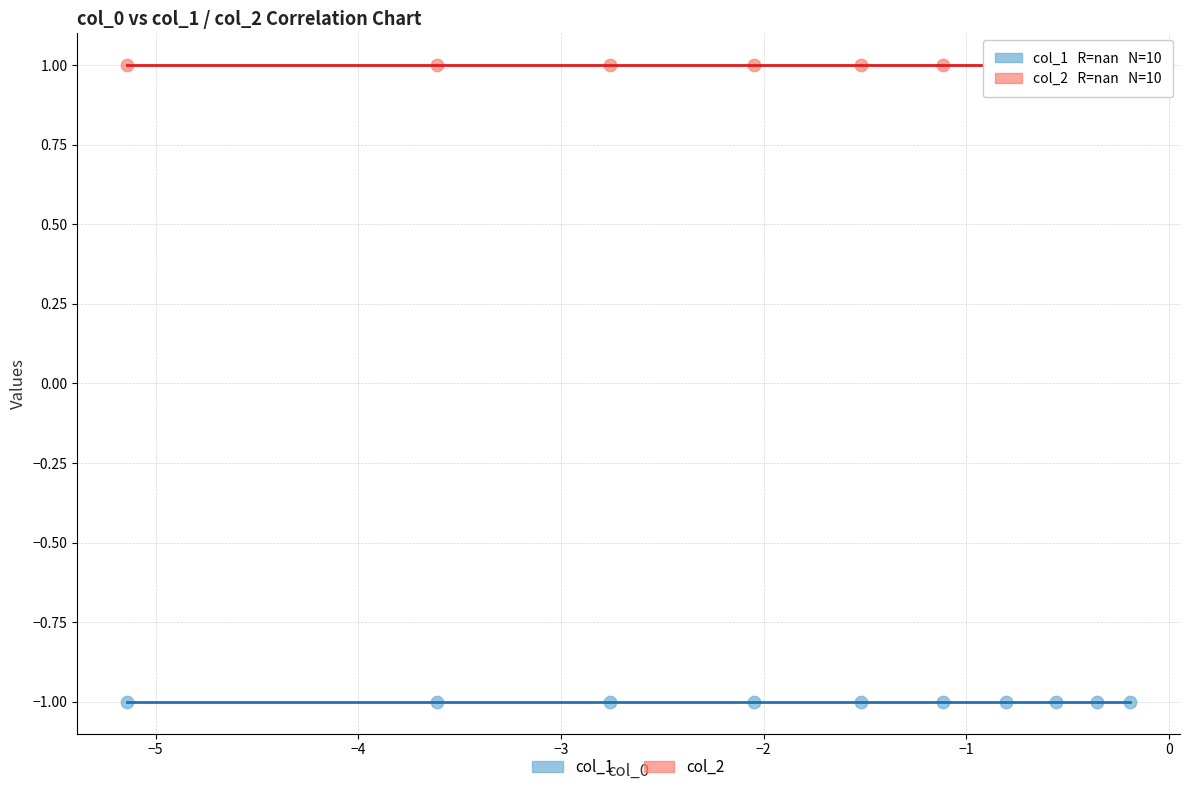

What are all the series names shown in the legend?

col_1, col_2